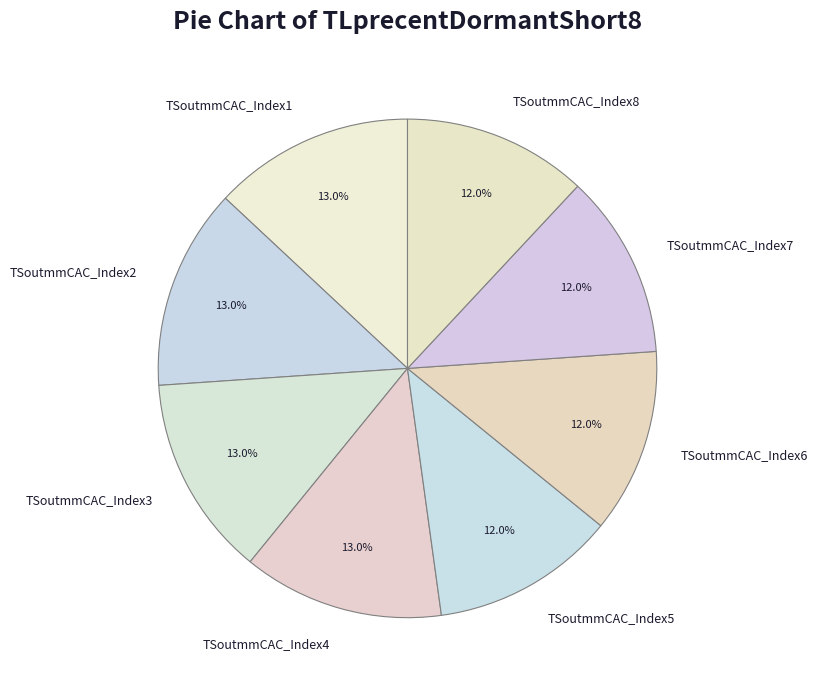

Is there any slice that represents more than half of the pie?

No